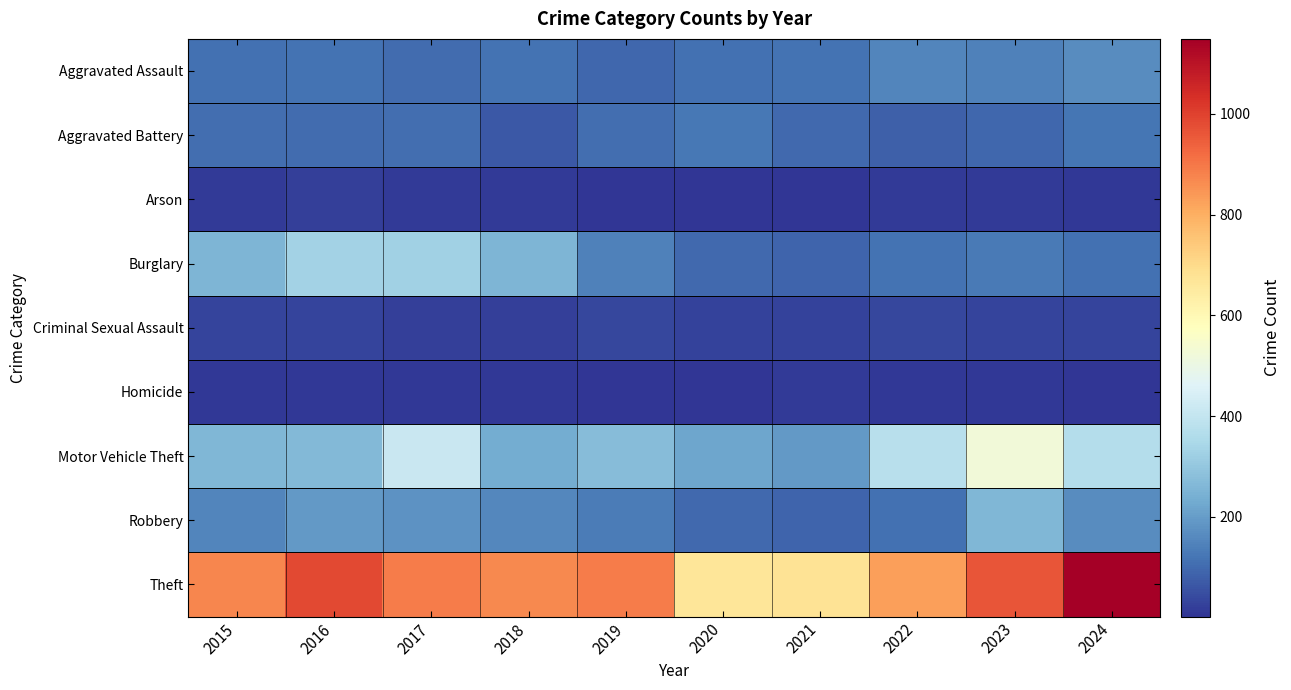

Reading right to left, transcribe all the data shown in this chart.

Aggravated Assault: 2024=167	2023=145	2022=154	2021=115	2020=113	2019=92	2018=115	2017=105	2016=118	2015=110
Aggravated Battery: 2024=119	2023=92	2022=81	2021=100	2020=125	2019=108	2018=67	2017=108	2016=102	2015=108
Arson: 2024=7	2023=15	2022=11	2021=6	2020=4	2019=5	2018=12	2017=14	2016=20	2015=13
Burglary: 2024=111	2023=130	2022=116	2021=90	2020=100	2019=143	2018=257	2017=329	2016=333	2015=254
Criminal Sexual Assault: 2024=29	2023=30	2022=35	2021=27	2020=27	2019=35	2018=23	2017=21	2016=30	2015=29
Homicide: 2024=4	2023=10	2022=9	2021=13	2020=2	2019=5	2018=10	2017=8	2016=7	2015=9
Motor Vehicle Theft: 2024=368	2023=524	2022=376	2021=193	2020=221	2019=273	2018=231	2017=411	2016=265	2015=261
Robbery: 2024=164	2023=259	2022=111	2021=91	2020=97	2019=135	2018=155	2017=178	2016=194	2015=154
Theft: 2024=1149	2023=961	2022=827	2021=678	2020=666	2019=891	2018=868	2017=892	2016=984	2015=874